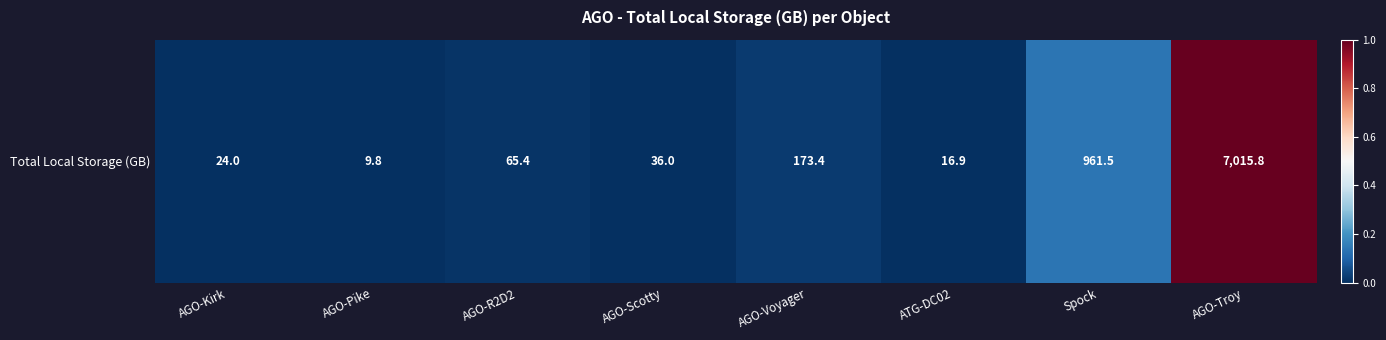

Is it true that the value at AGO-Voyager is 0.0?

True